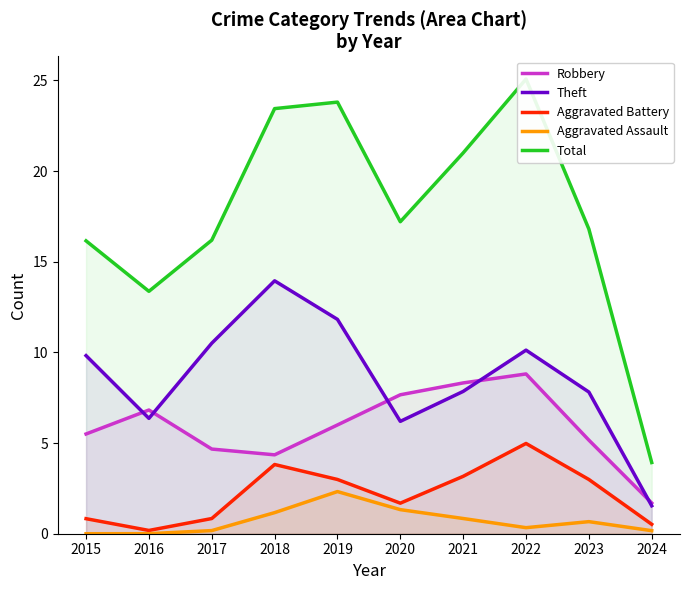

How many series are shown in this chart?

5